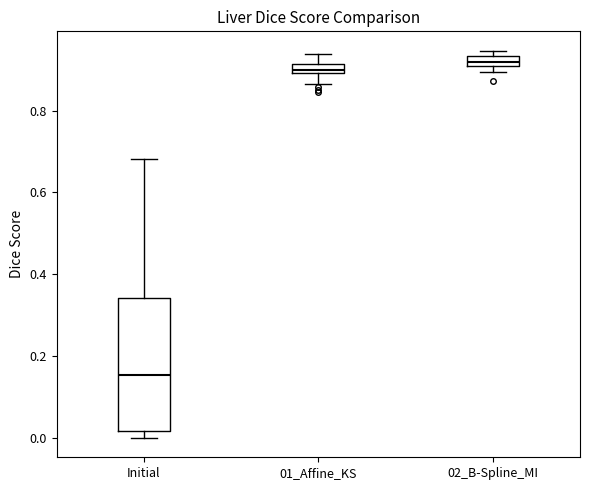

Comparing the boxes themselves (not the whiskers), which one is the tallest?

Initial